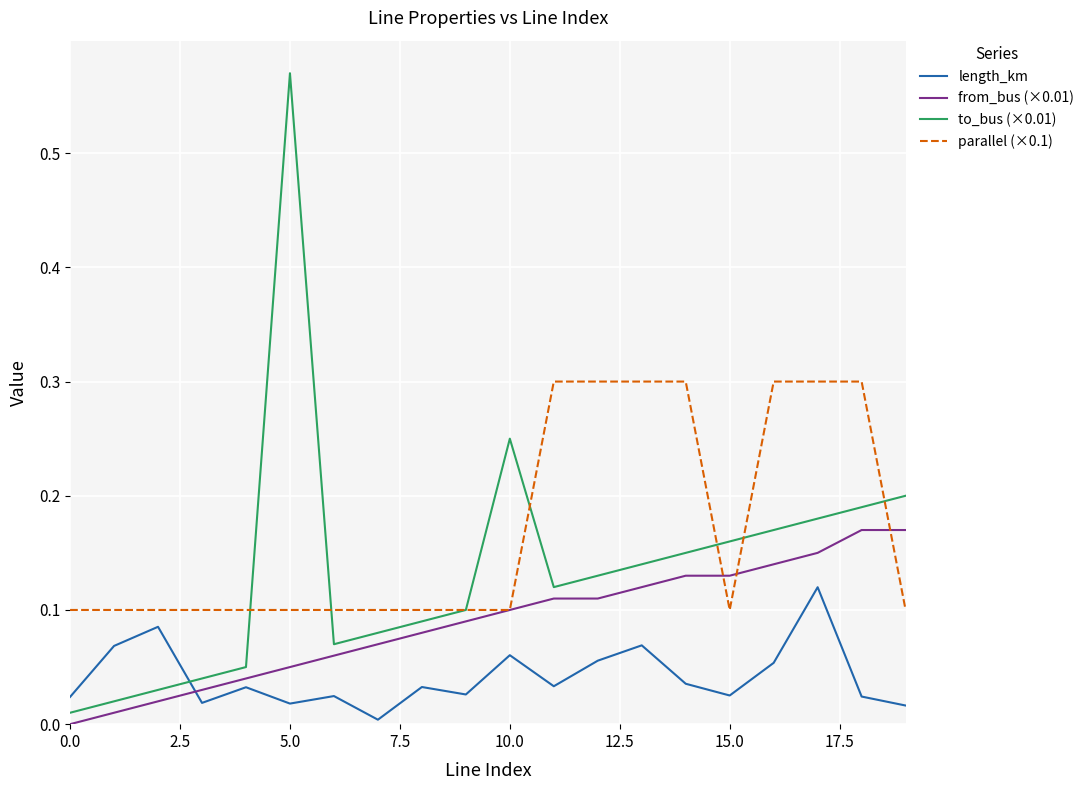

Which series has the largest total across all categories?

parallel (×0.1)